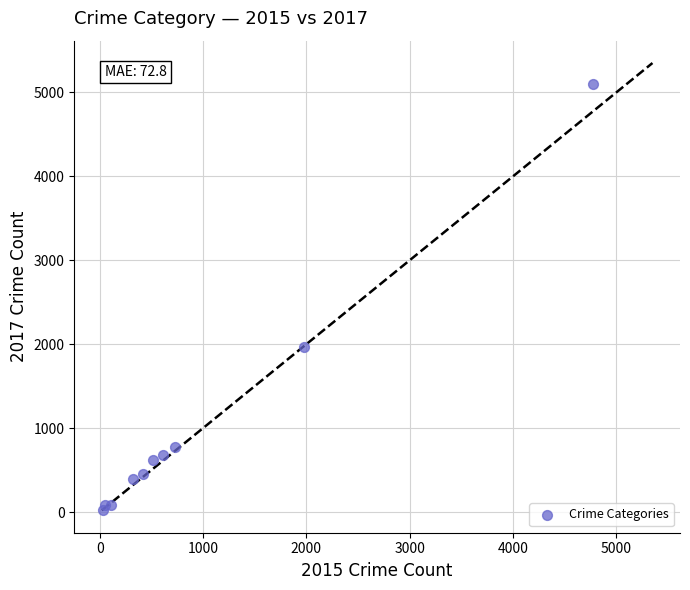

What Y value in the scatter plot is closest to 2559?

1968